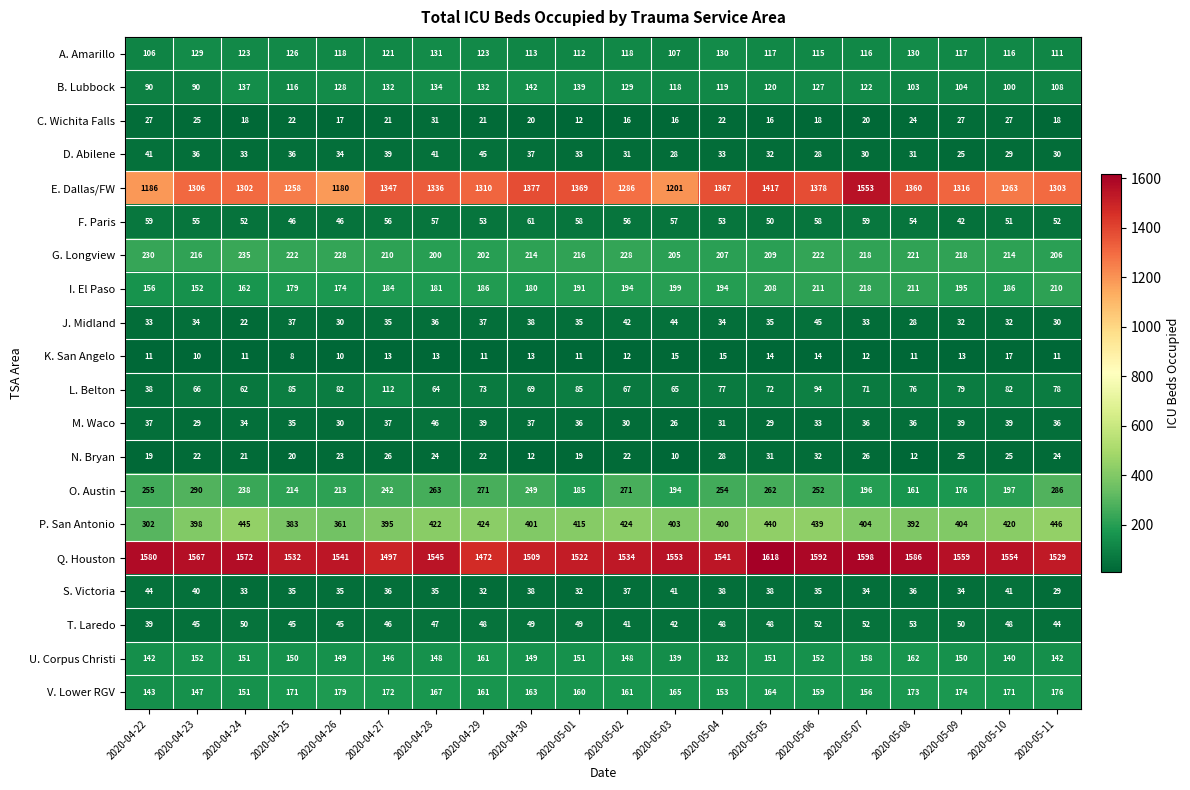

What is the difference between the highest and lowest values at 2020-05-07?

1586